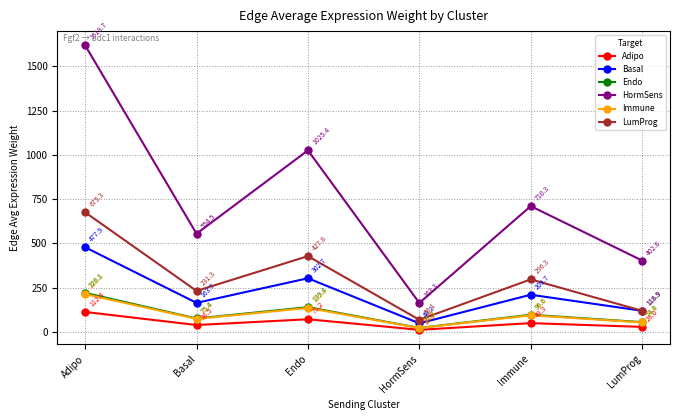

At which category does HormSens reach its first local valley?

Basal